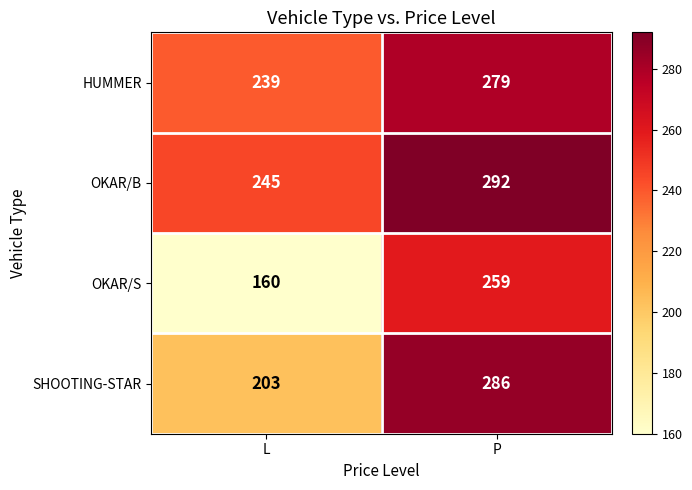

What is the smallest value displayed?

160